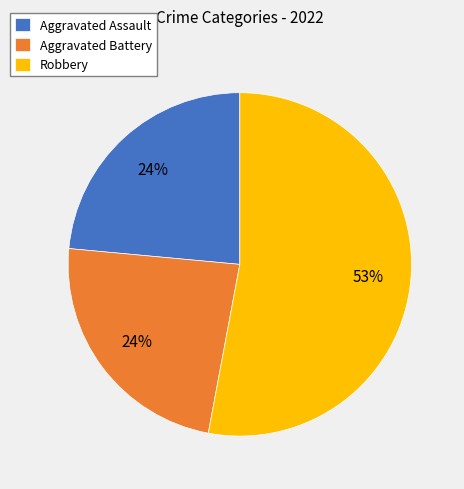

Between Aggravated Assault and Robbery, which is larger?

Robbery